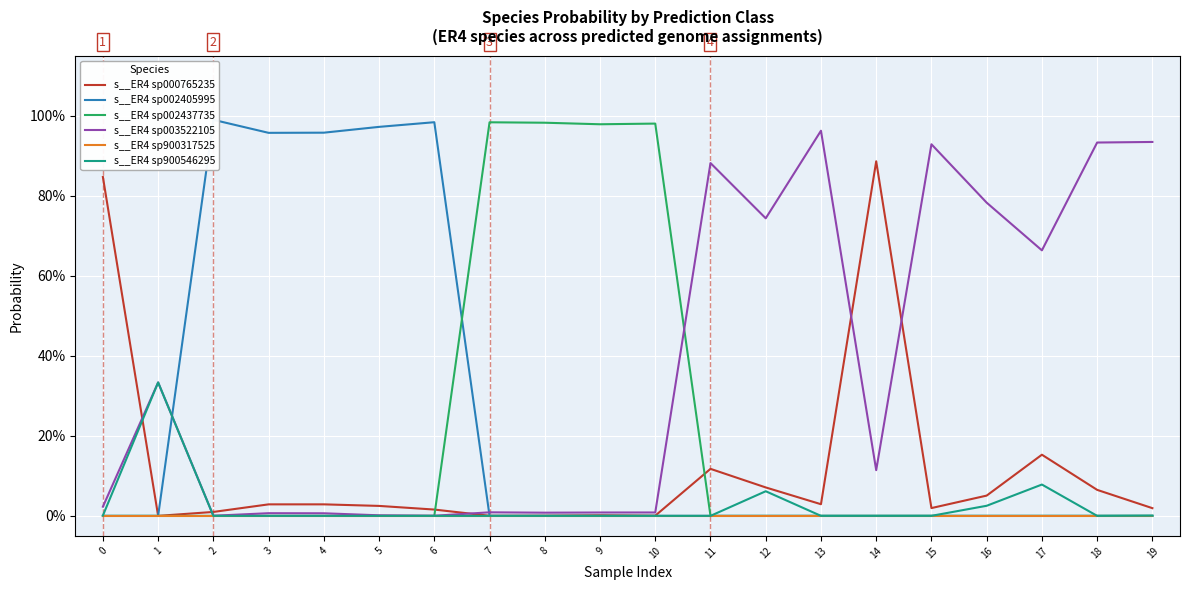

What is the difference between the highest and lowest values at 19?

0.9